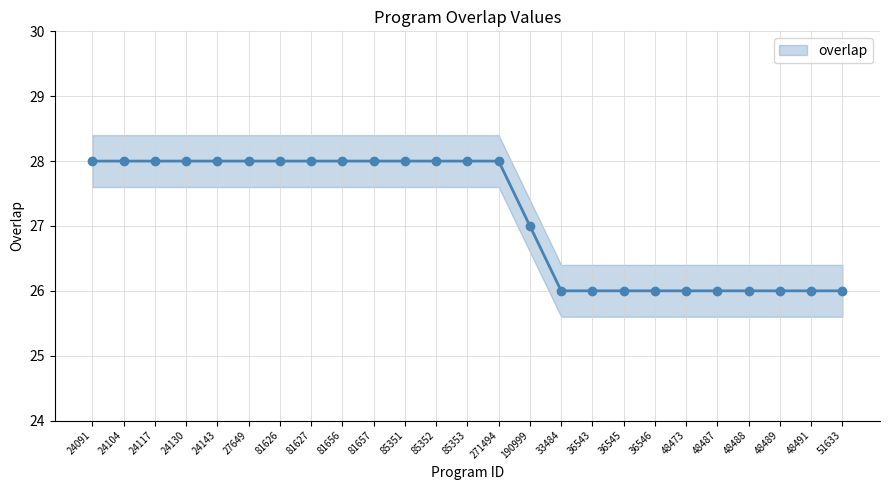

True or false: the data shows 26 at 36543.

True